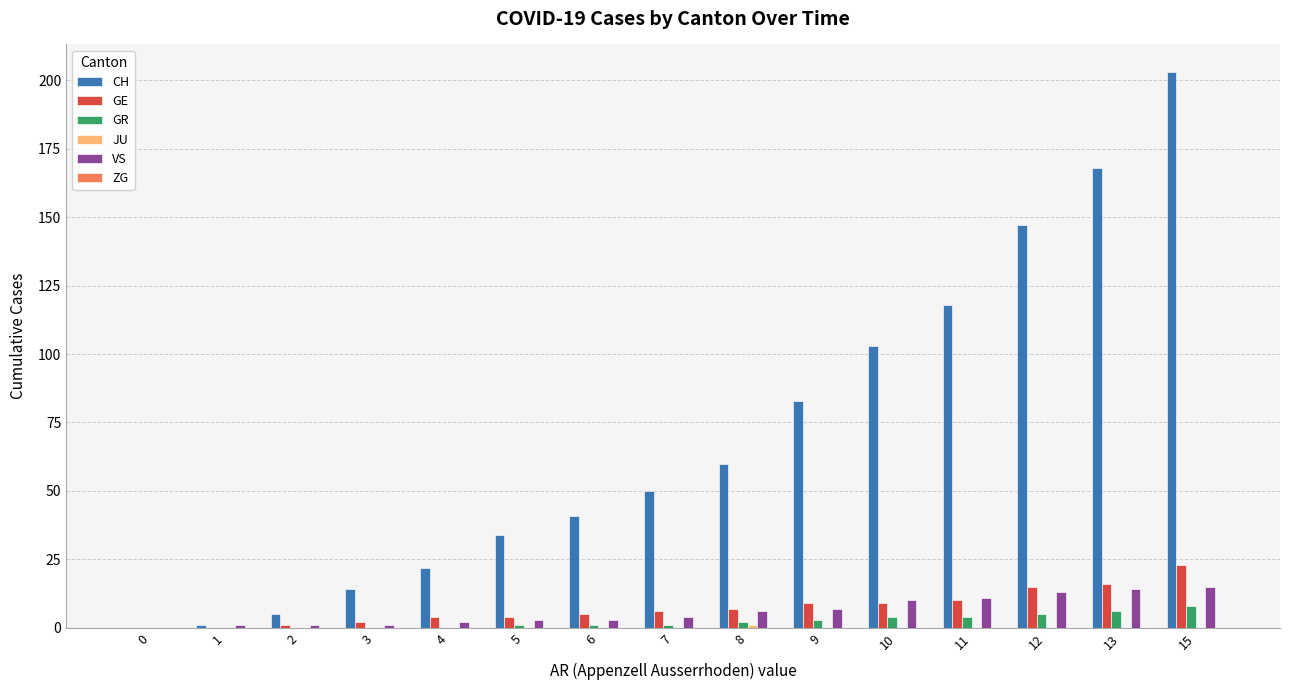

What is the greatest value displayed?

203